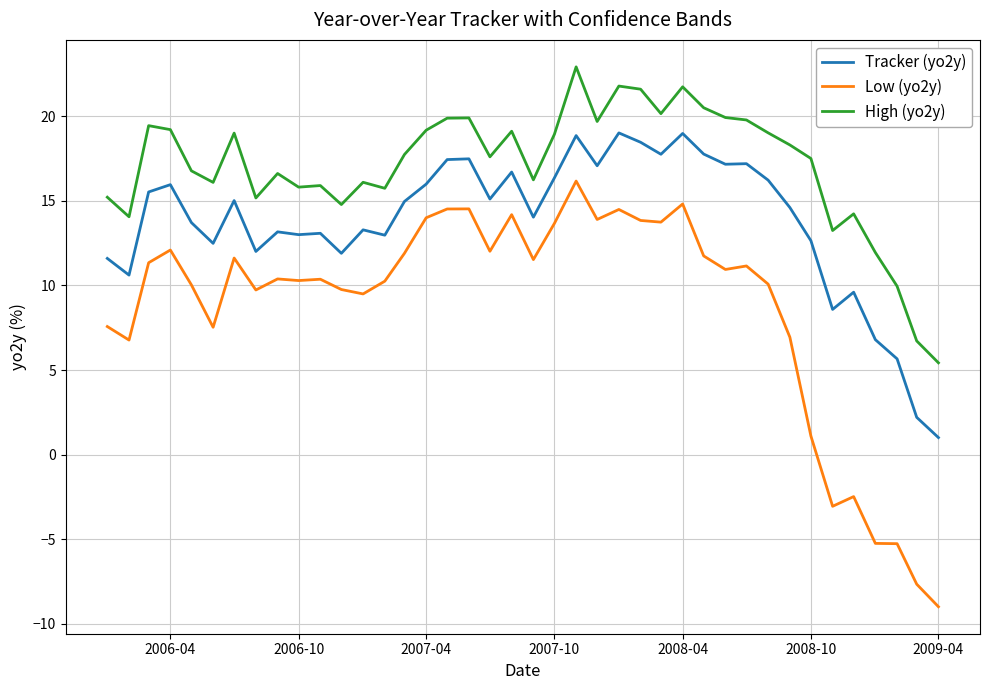

What is the maximum value for Tracker (yo2y)?

19.0